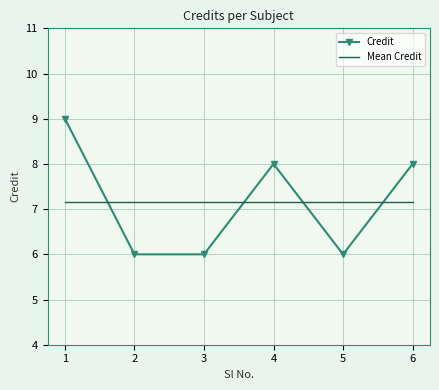

What is the minimum value shown in the chart?

6.0